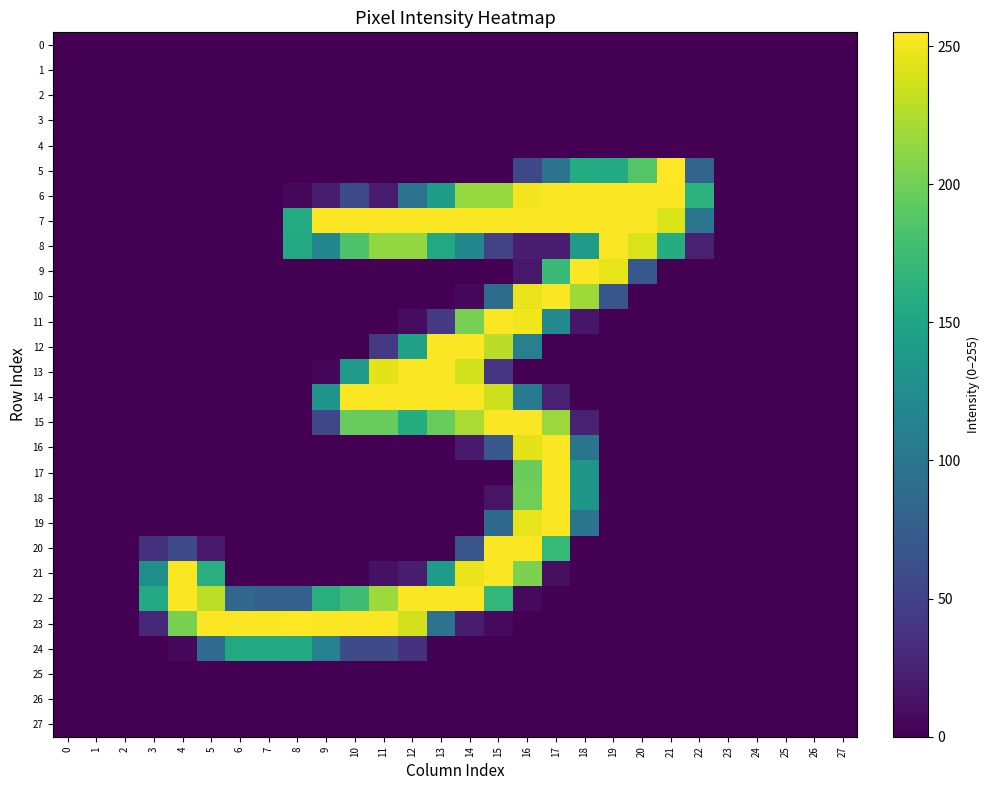

At which category is the sum across all series the highest?

16